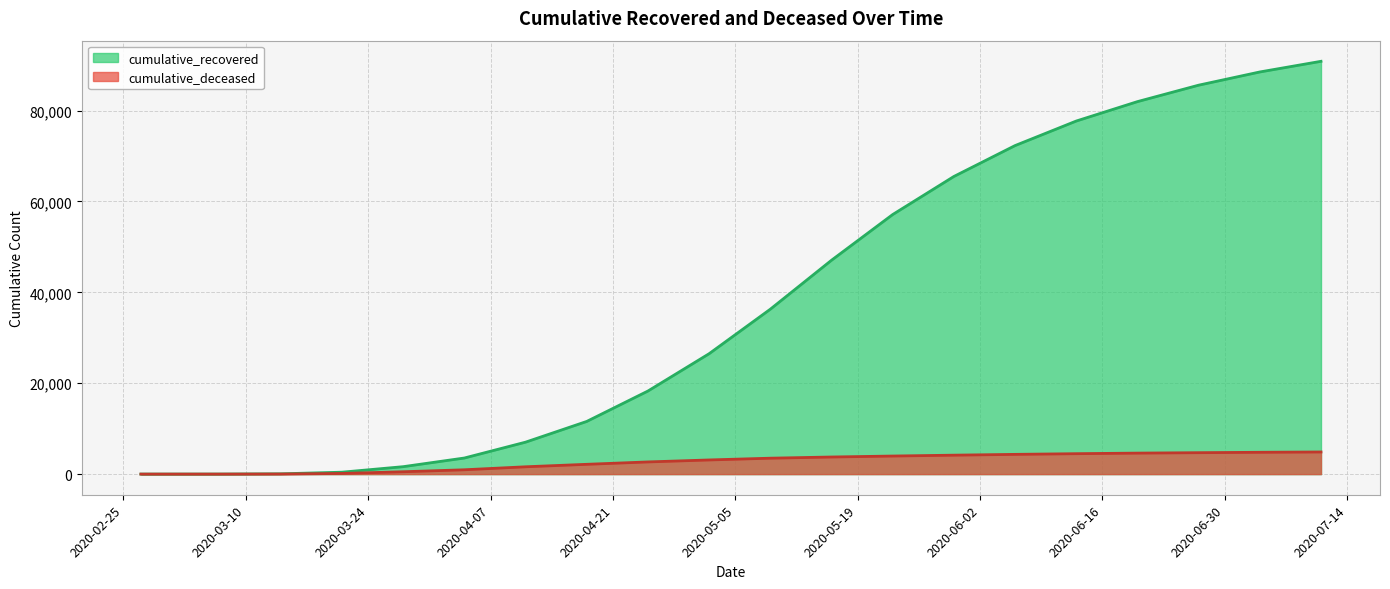

What is the sum of all cumulative_deceased values?

54440